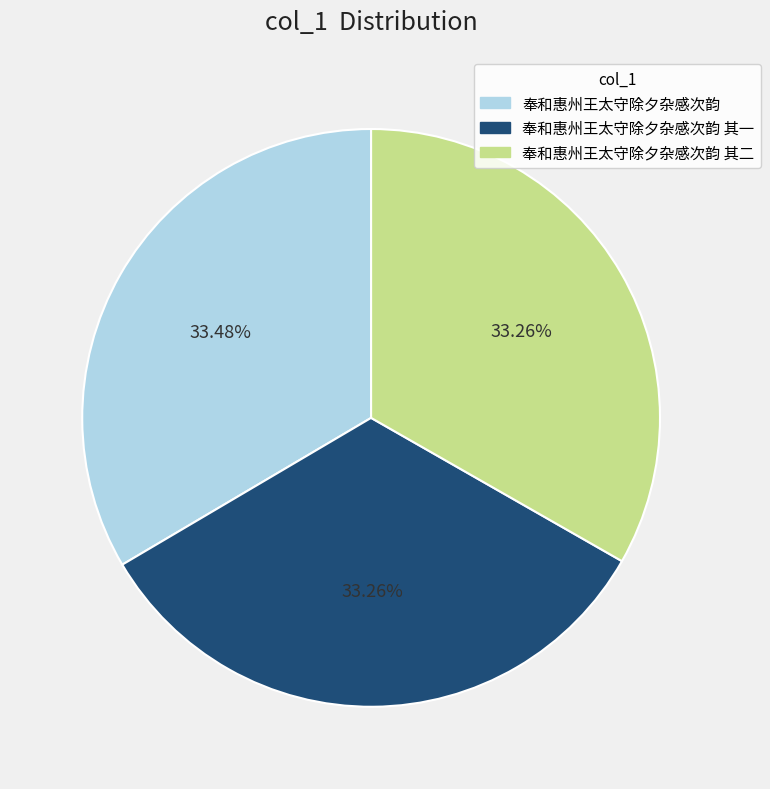

Approximately how many times larger is the value at 奉和惠州王太守除夕杂感次韵 compared to 奉和惠州王太守除夕杂感次韵 其二?

1.0